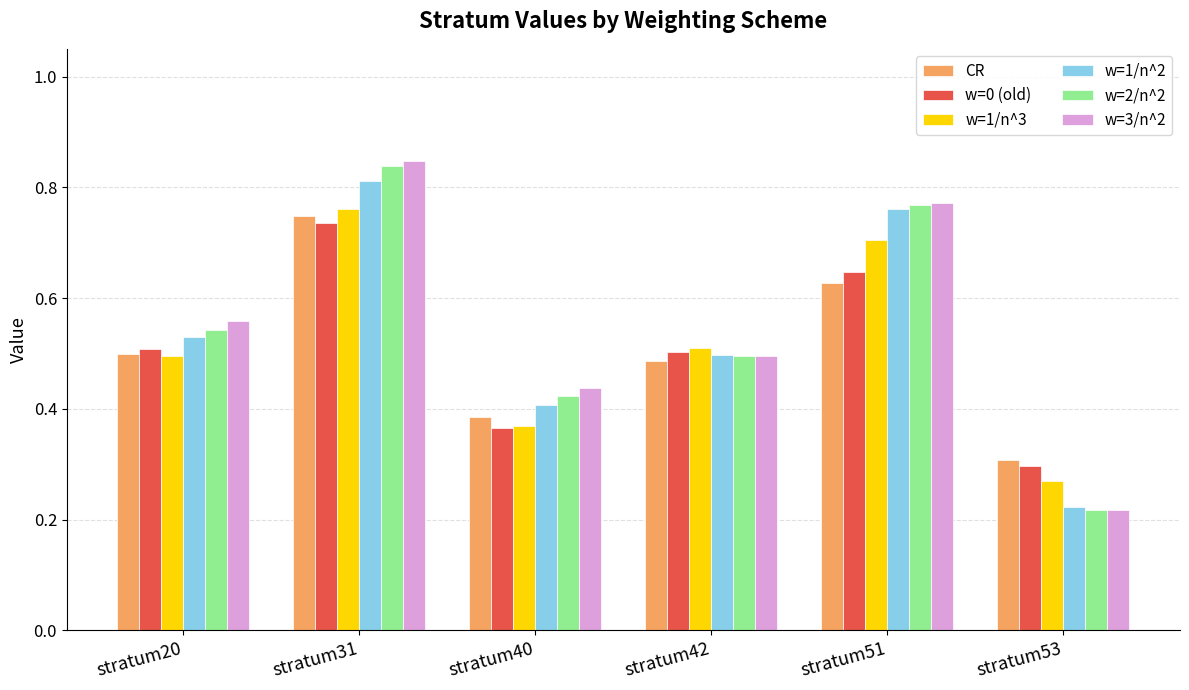

Is it true that w=0 (old) equals 0.4 at stratum40?

True